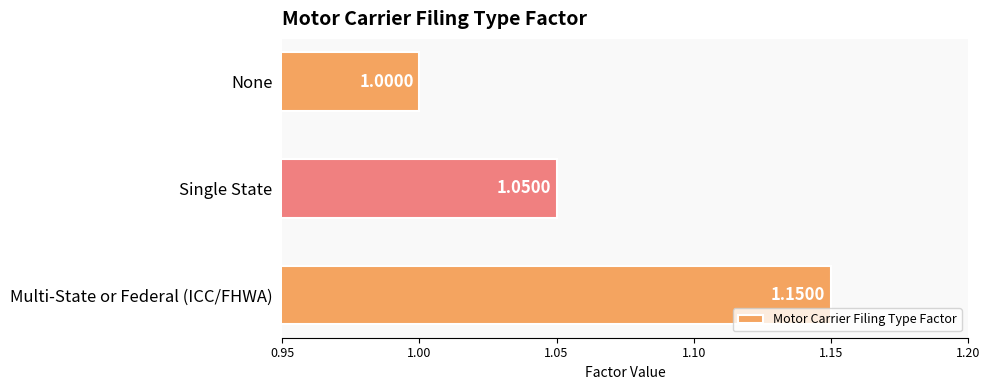

Approximately how many times larger is the value at Single State compared to Multi-State or Federal (ICC/FHWA)?

0.9